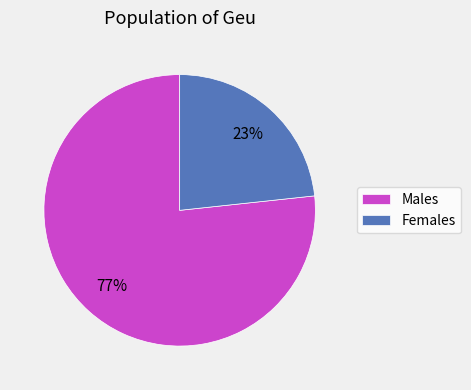

To the nearest percent, what percentage of the pie is Females?

23%